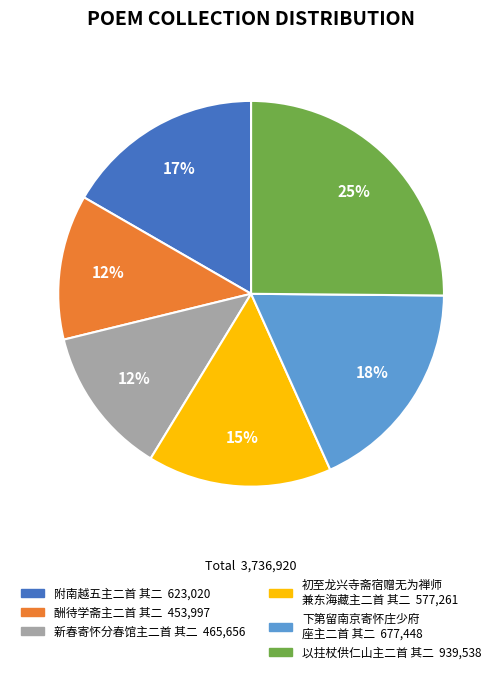

Is there a majority slice in this chart?

No